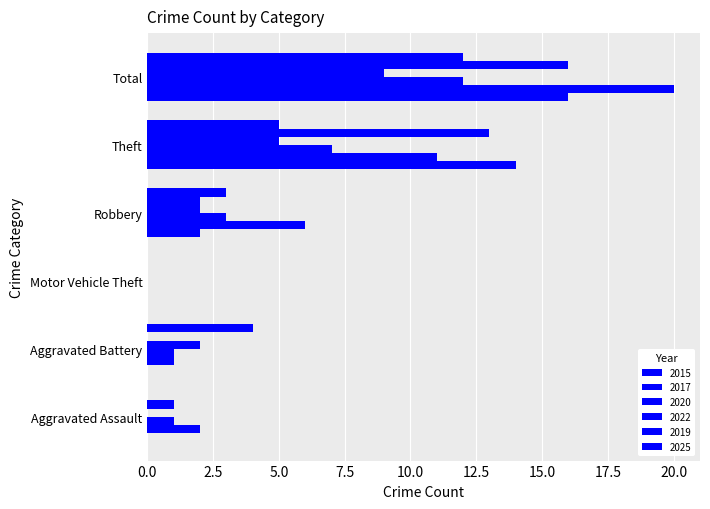

Between Aggravated Battery and Aggravated Assault, which is larger?

Aggravated Battery